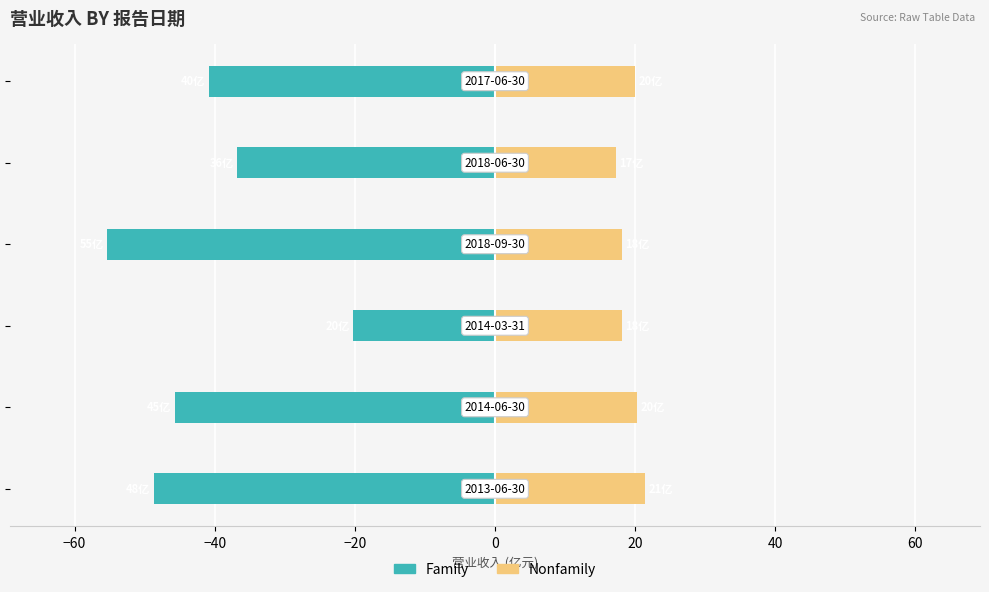

What is the sum of the Family values at 20 and −40?

-61.0